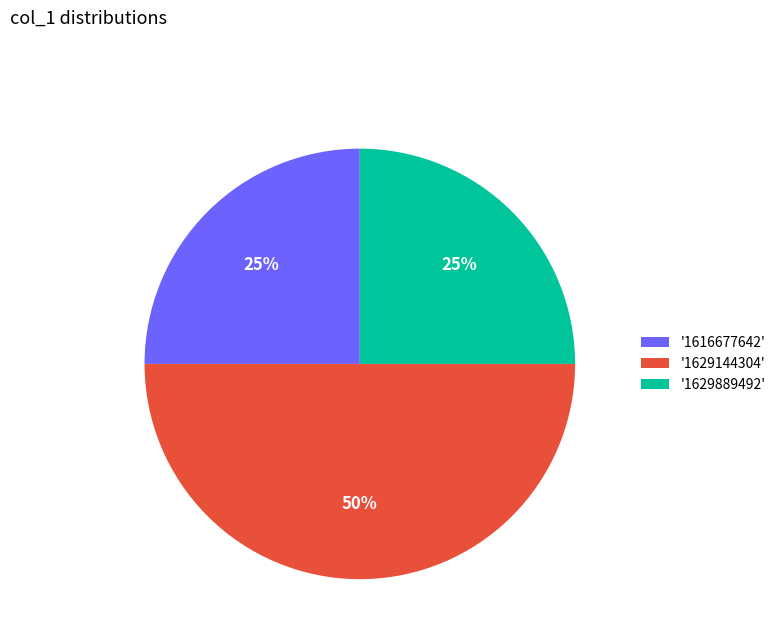

Does '1629889492' represent more than half of the total?

No